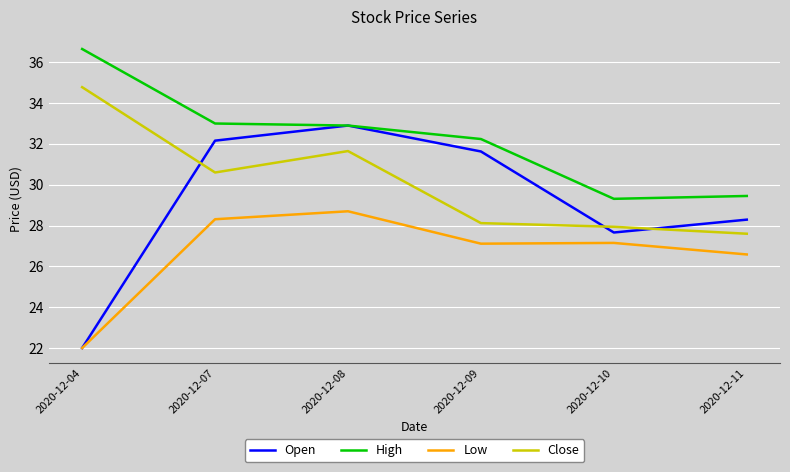

Which series has the largest range (max minus min)?

Open